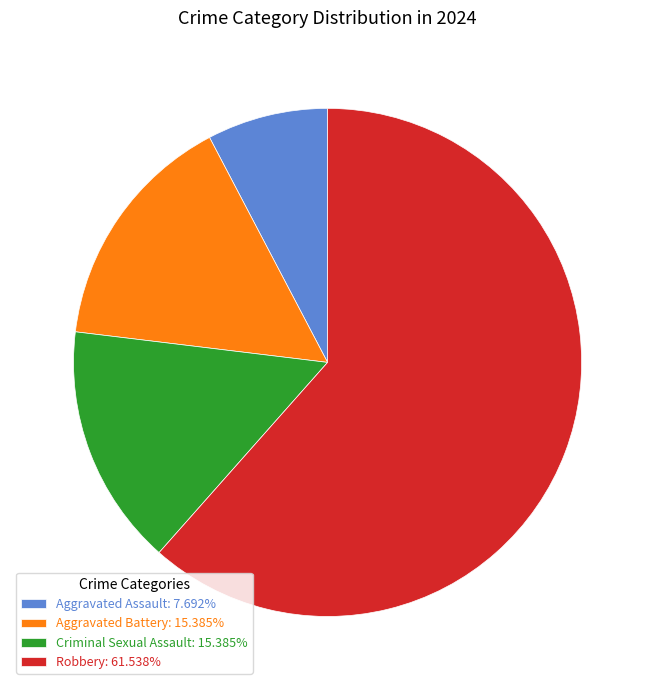

Is it true that Aggravated Assault is 21% of the pie?

False